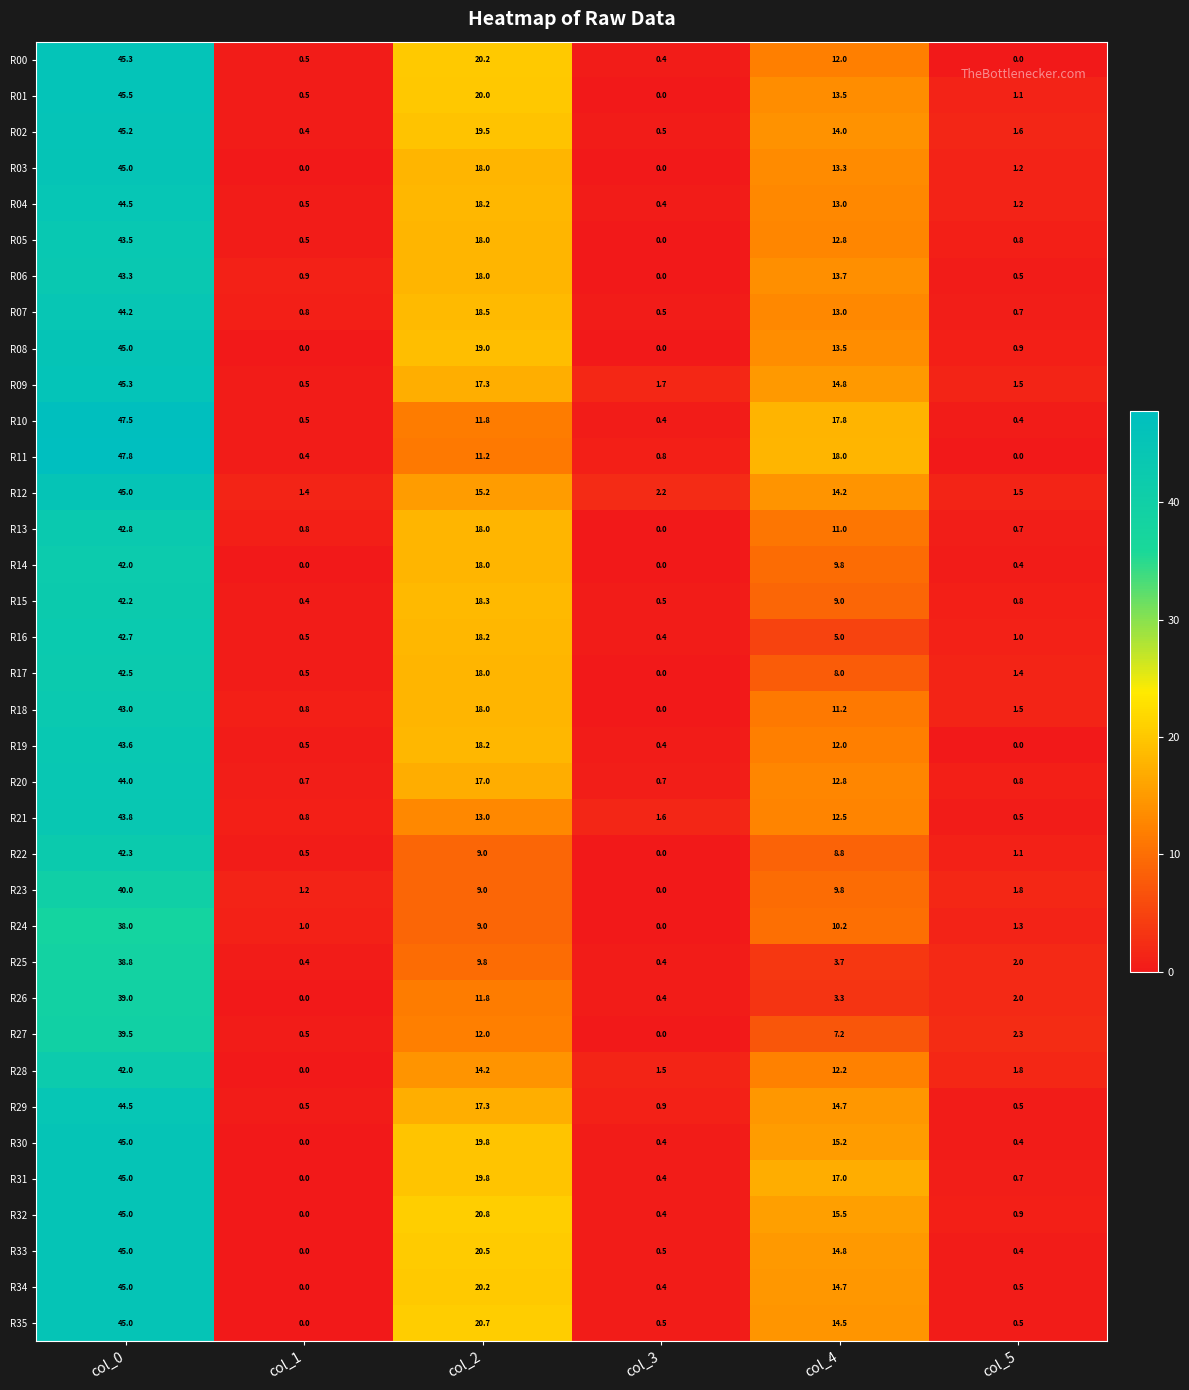

At which label does R01 reach its minimum?

col_3